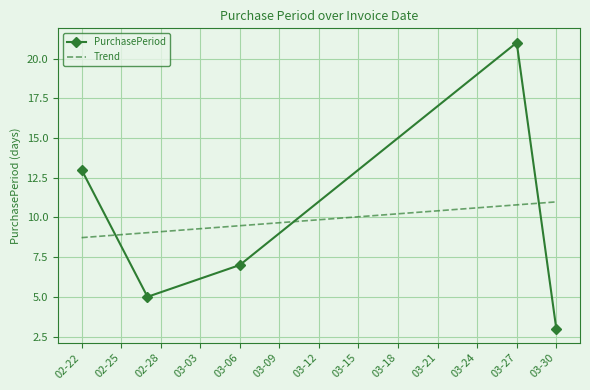

What is the sum of all PurchasePeriod values?

49.0